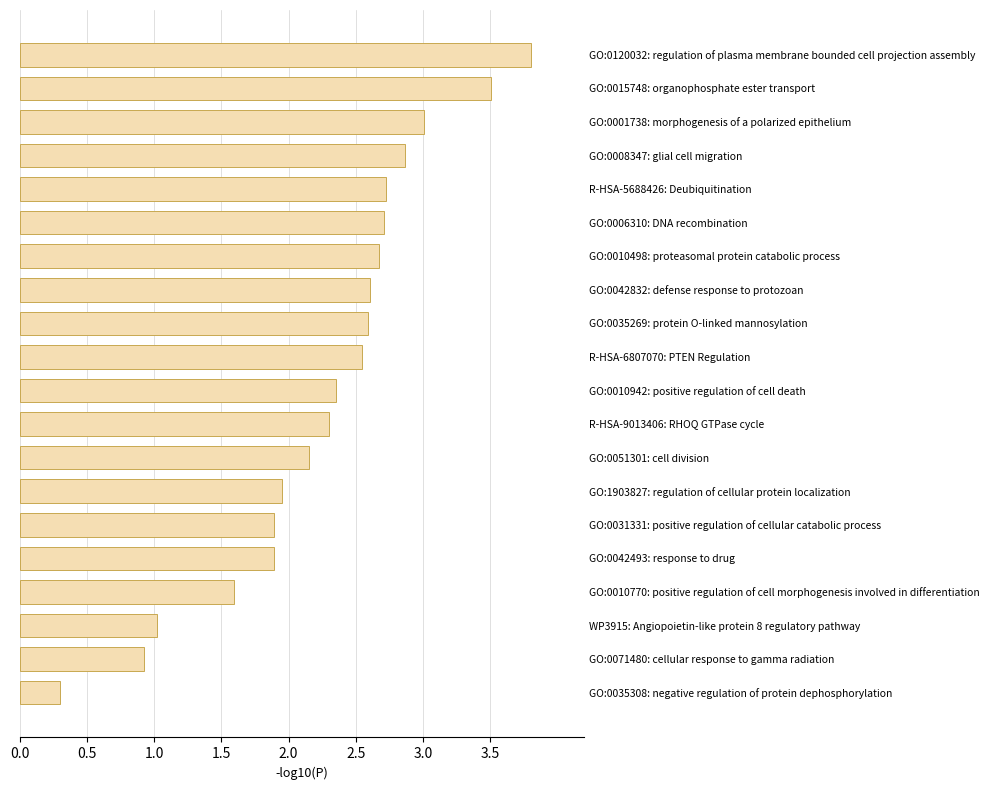

At which label is the value closest to 2?

GO:1903827: regulation of cellular protein localization